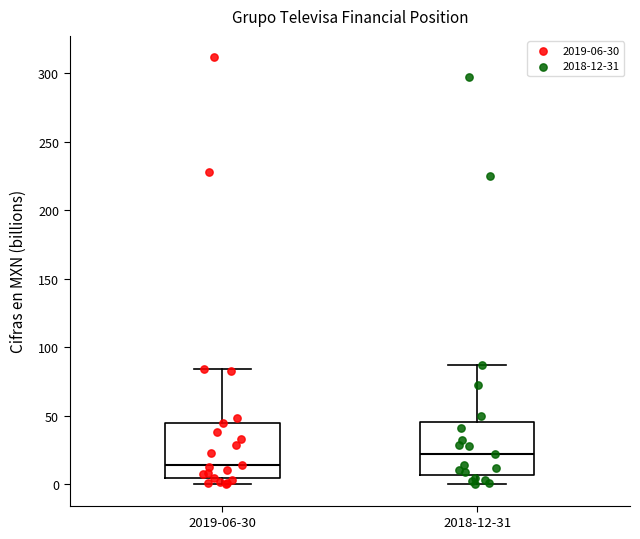

Reading left to right, transcribe this box plot: for each box, give where its median line is, the range the box spans, and where its two whiskers end, as read against the y-axis. The values are not printed on the chart, so give them approximately, as read against the axis.

2019-06-30: median 15, box 5 to 45, whiskers 0 to 85
2018-12-31: median 20, box 5 to 45, whiskers 0 to 85